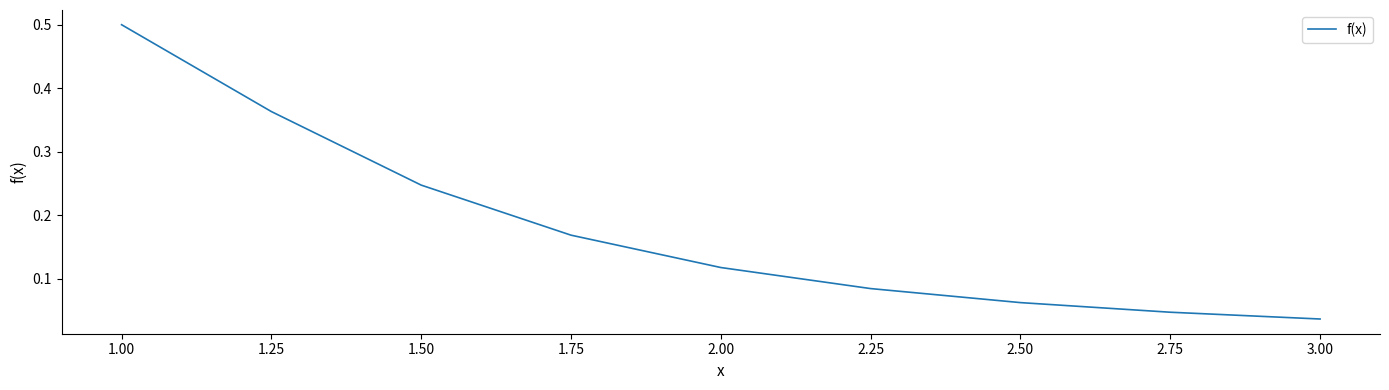

The value at 1.00 is 0.3. True or false?

False